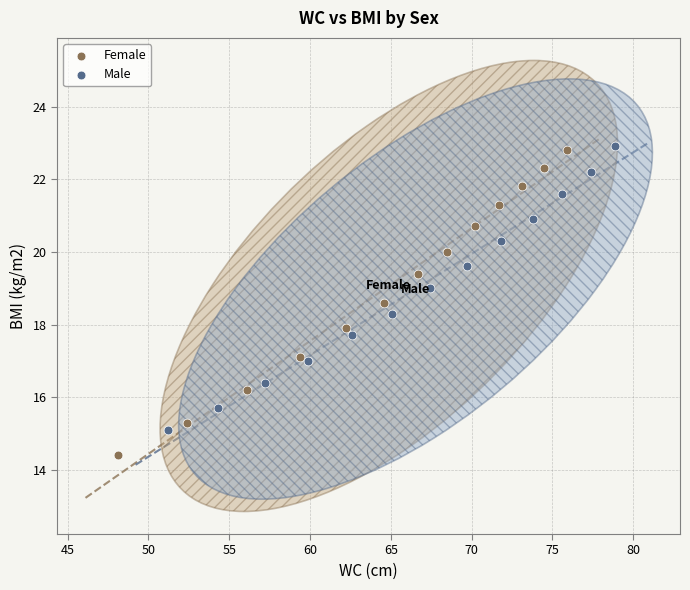

Which series contains the lowest Y value?

Female